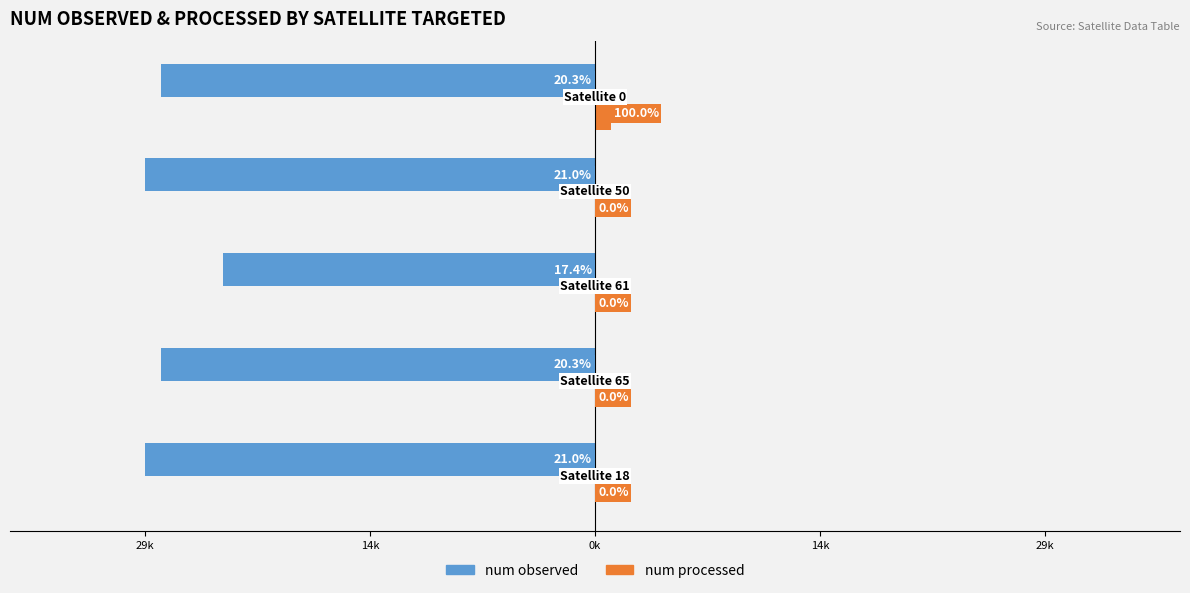

What are all the series names shown in the legend?

num observed, num processed